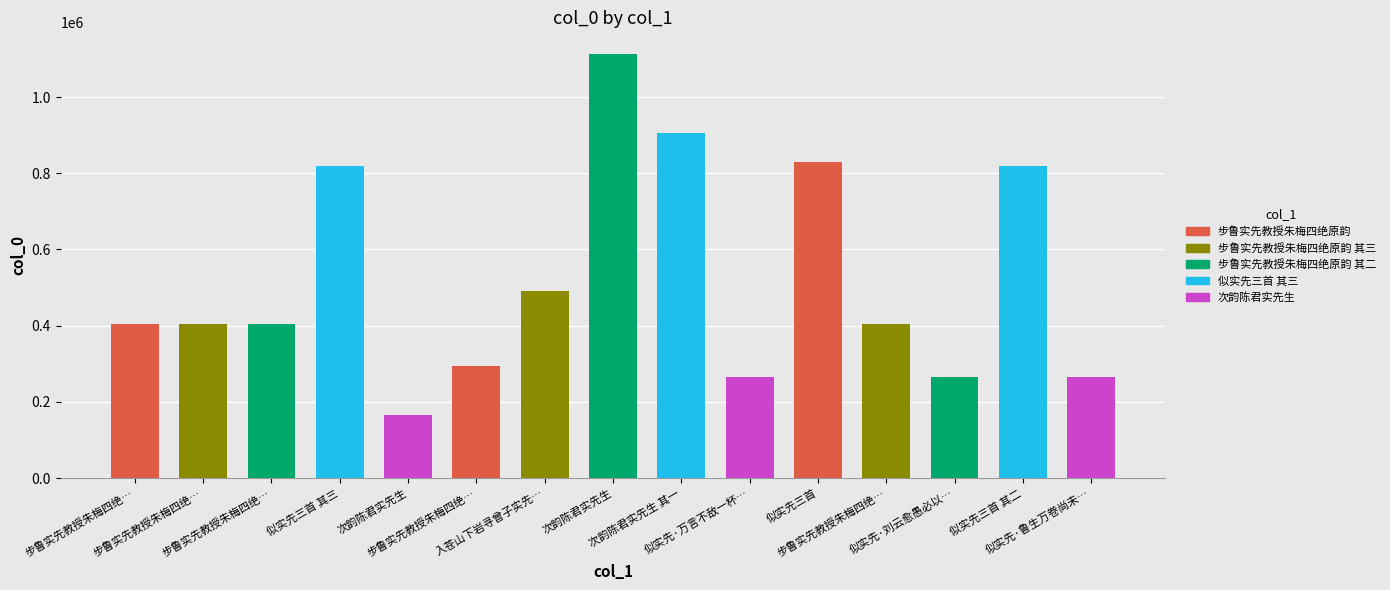

List the labels in order of value, largest first.

次韵陈君实先生, 次韵陈君实先生 其一, 似实先三首, 似实先三首 其三, 似实先三首 其二, 入苍山下岩寻曾子实先辈故居遗迹往往有题刻存焉, 步鲁实先教授朱梅四绝原韵, 步鲁实先教授朱梅四绝原韵 其三, 步鲁实先教授朱梅四绝原韵 其二, 步鲁实先教授朱梅四绝原韵 其一, 步鲁实先教授朱梅四绝原韵, 似实先·万言不敌一杯水, 似实先·刘云愈愚必以学, 似实先·鲁生万卷尚未厌, 次韵陈君实先生